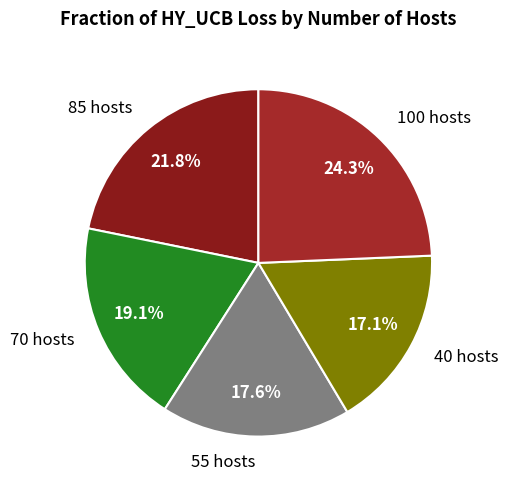

Does any single category account for the majority?

No